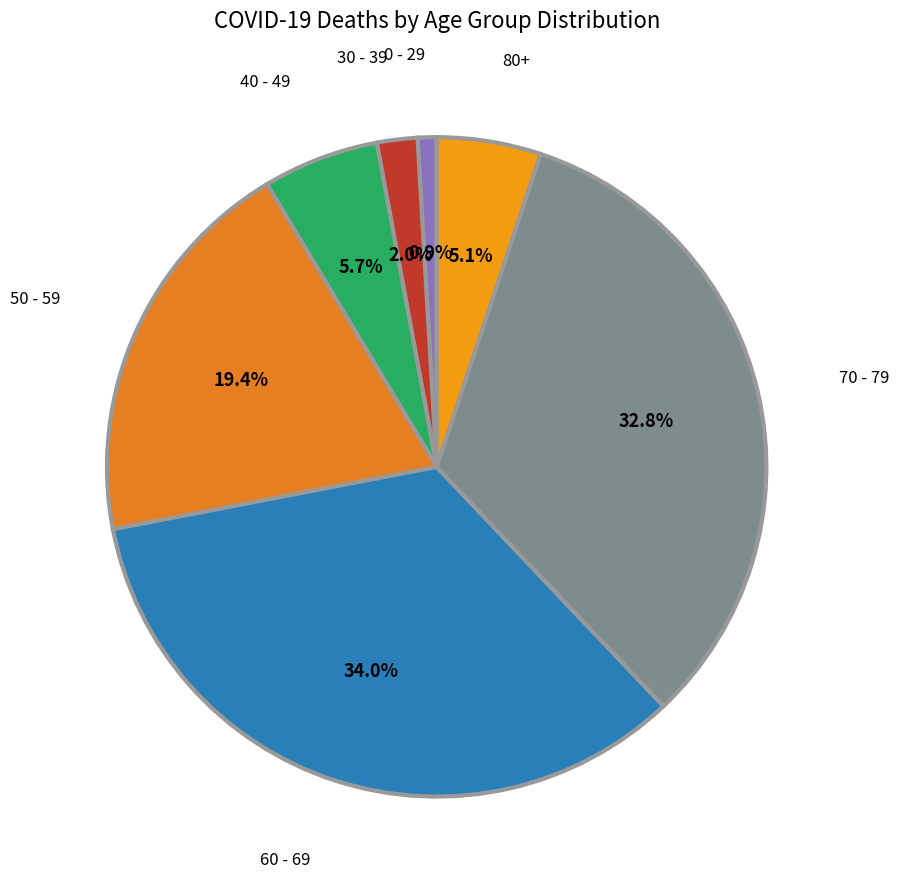

What percentage do 50 - 59 and 70 - 79 together represent?

52.3%